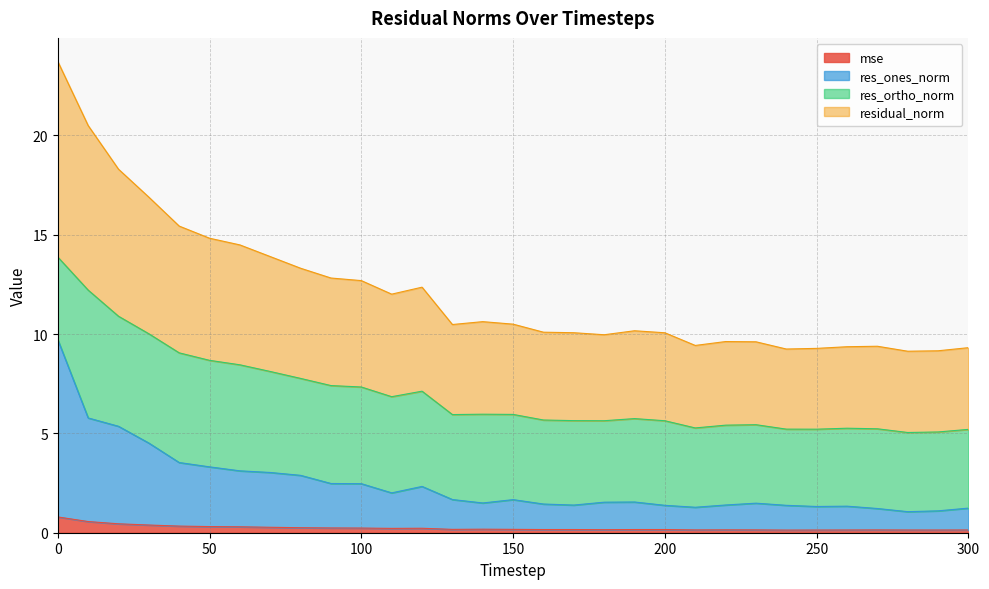

What is the spread (max minus min) of values at 160?

9.9